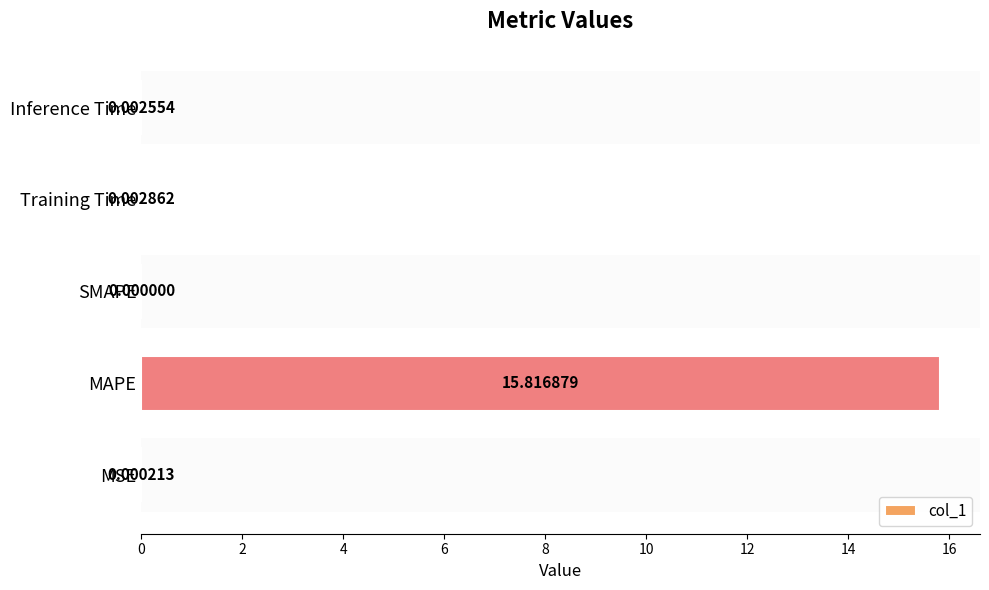

Which has a higher value, SMAPE or MSE?

MSE